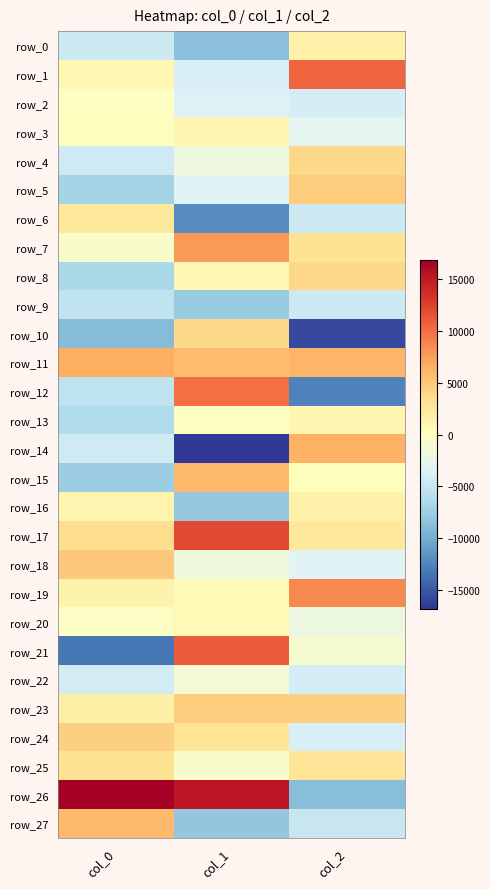

Which series has the widest spread of values?

row_26